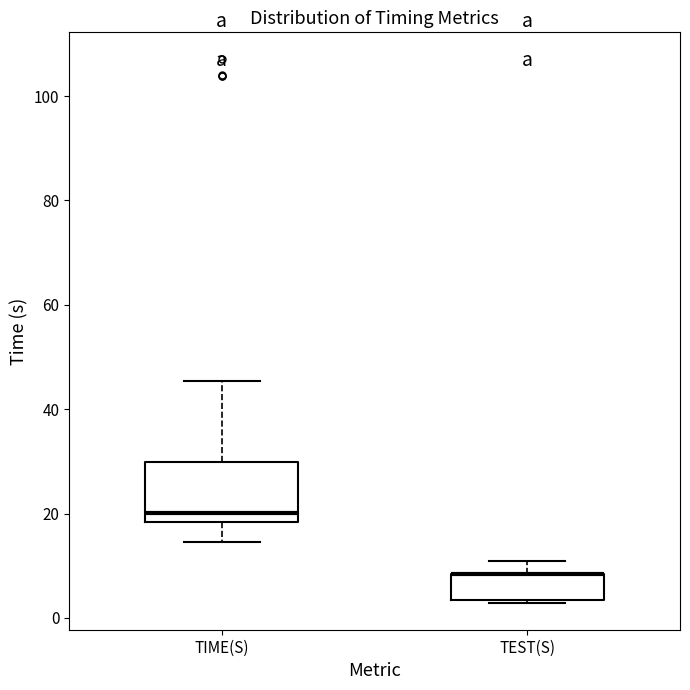

Reading left to right, read every box against the y-axis: the position of its median line, the range the box covers, and the ends of its whiskers. The values are not printed on the chart, so give them approximately, as read against the axis.

TIME(S): median 20, box 18 to 30, whiskers 14 to 46
TEST(S): median 8 (drawn on the box's upper edge), box 4 to 8, whiskers 2 to 10